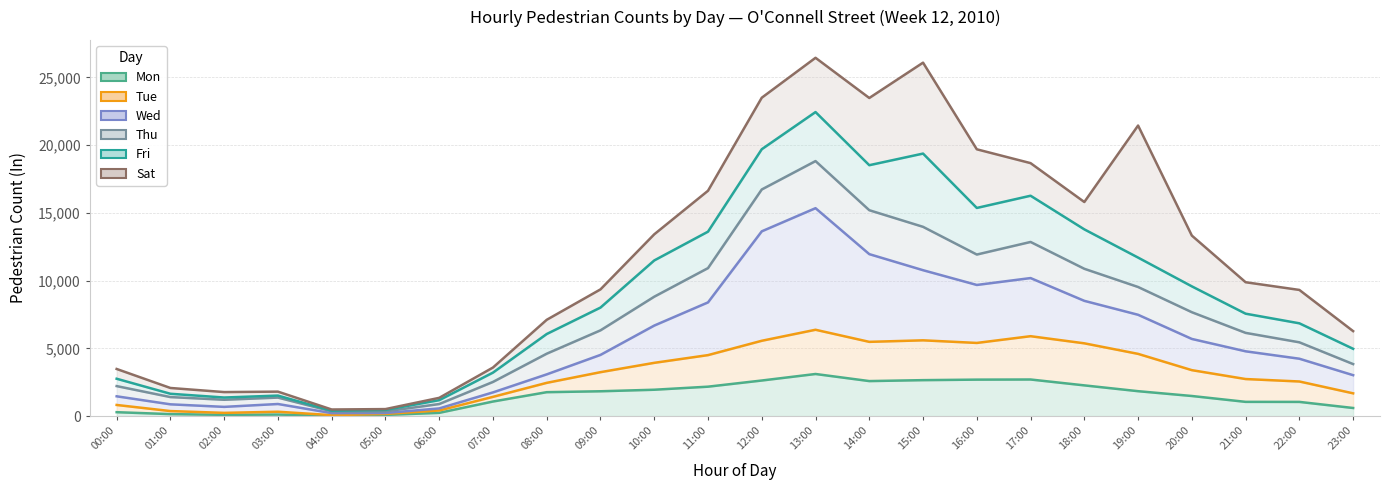

What is the difference between the maximum and minimum values in the Mon series?

3081